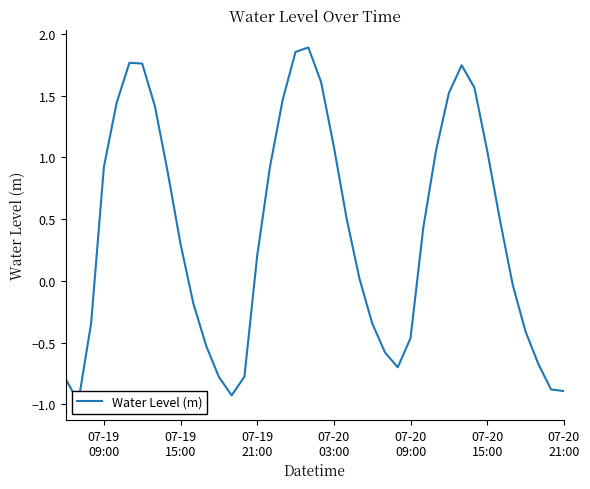

Does the chart have visible grid lines?

No